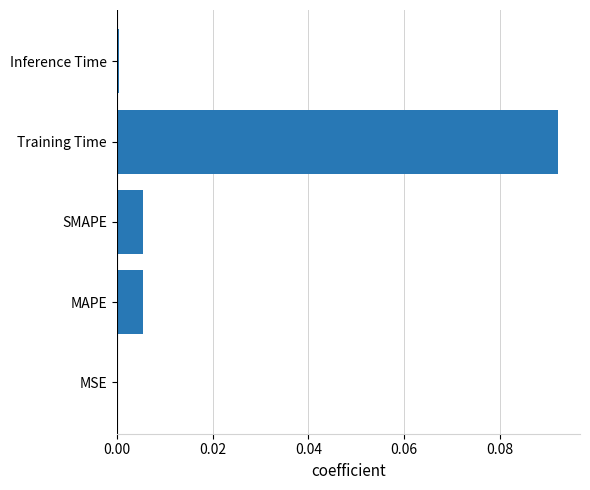

The value at Inference Time is 0.0. True or false?

True